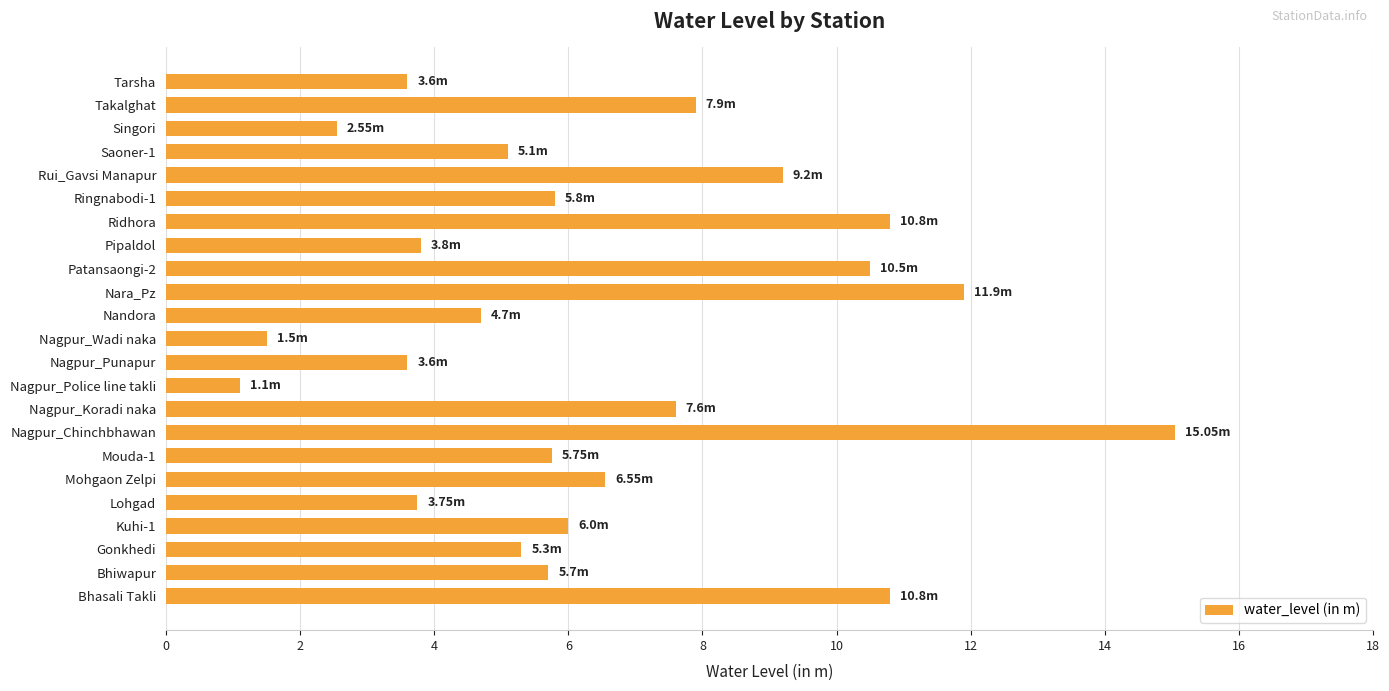

At which category does the chart reach its peak across all series?

Nagpur_Chinchbhawan